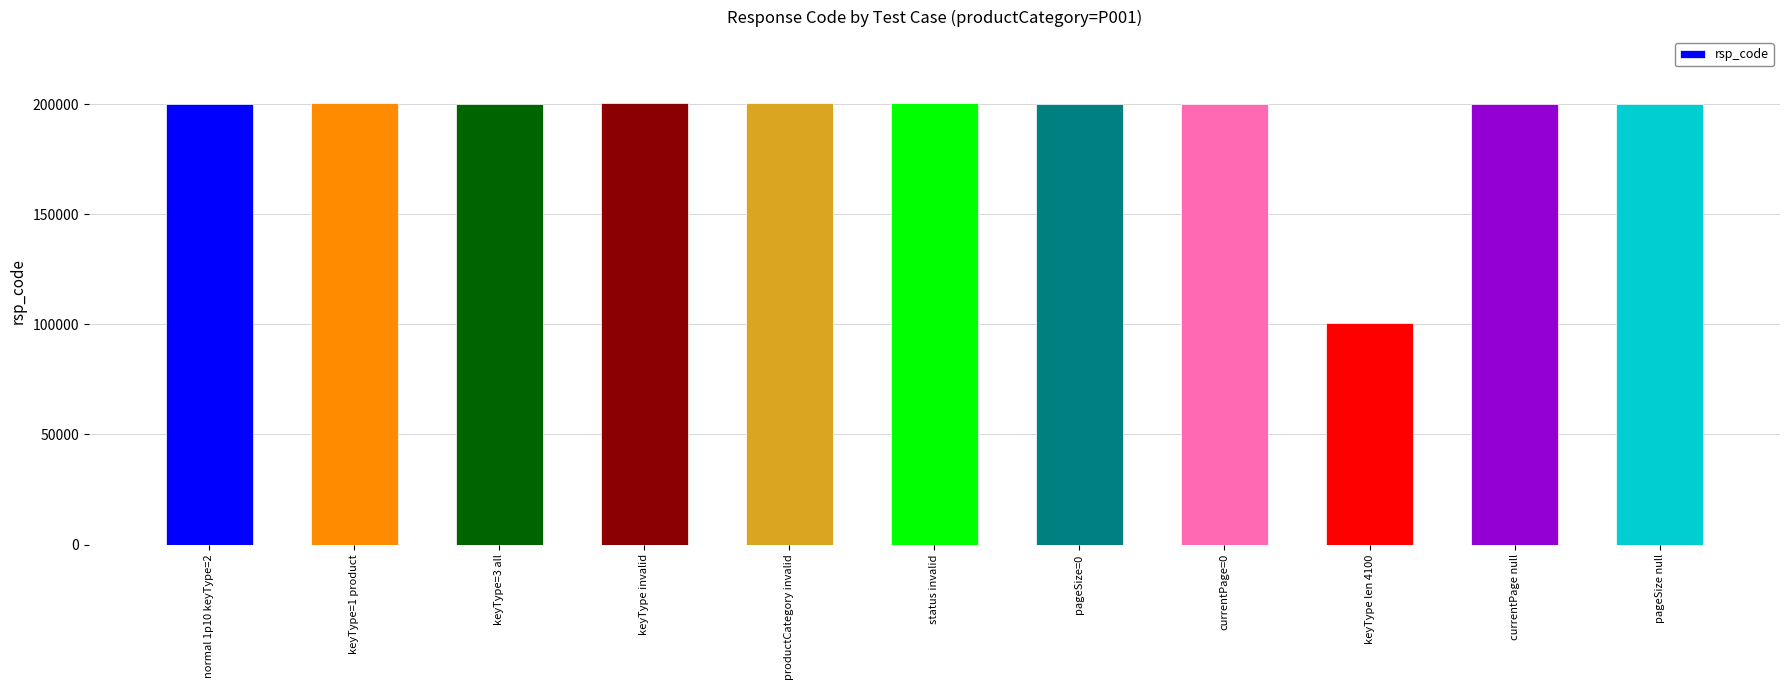

At which category does the chart reach its minimum across all series?

keyType len 4100